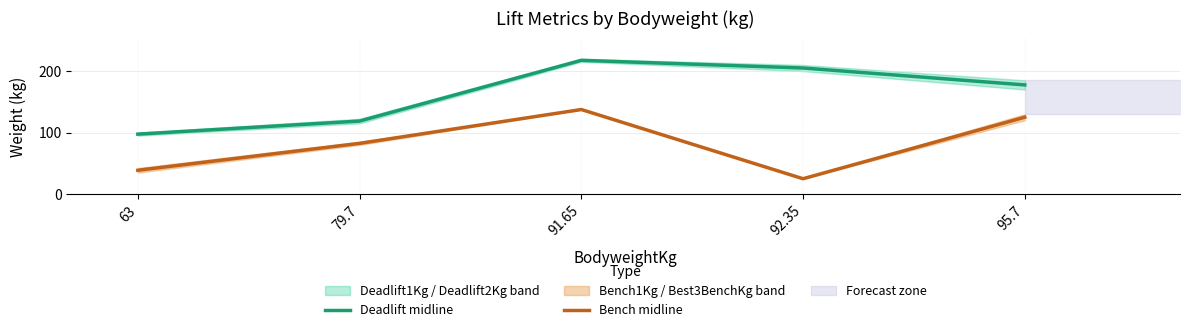

Which series has the largest range (max minus min)?

Deadlift midline